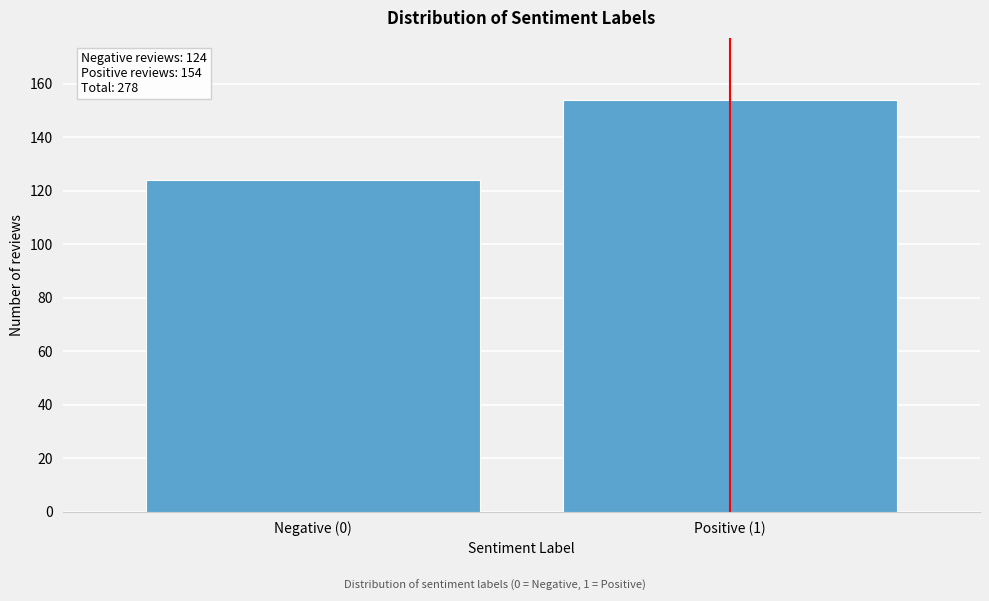

Reading right to left, what are all the values shown in this chart?

154	124